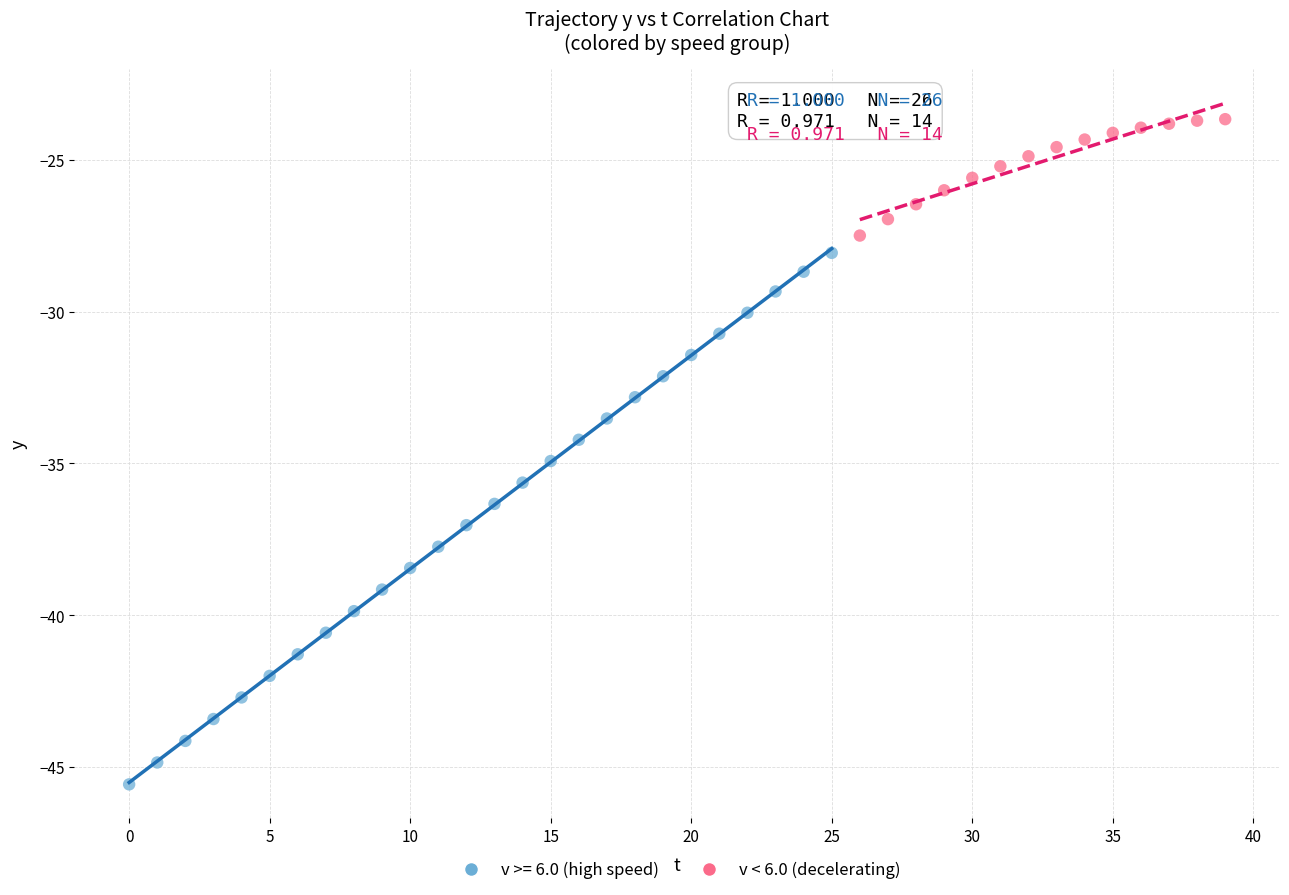

Which series reaches the maximum Y coordinate?

v < 6.0 (decelerating)